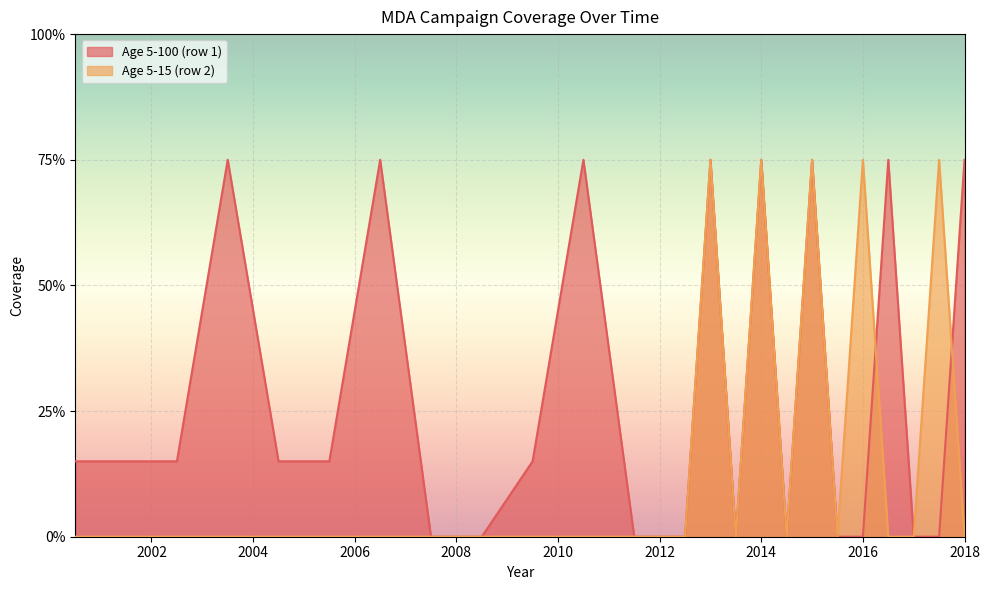

In Age 5-15 (row 2), how many points are lower than both neighbors (excluding endpoints)?

3